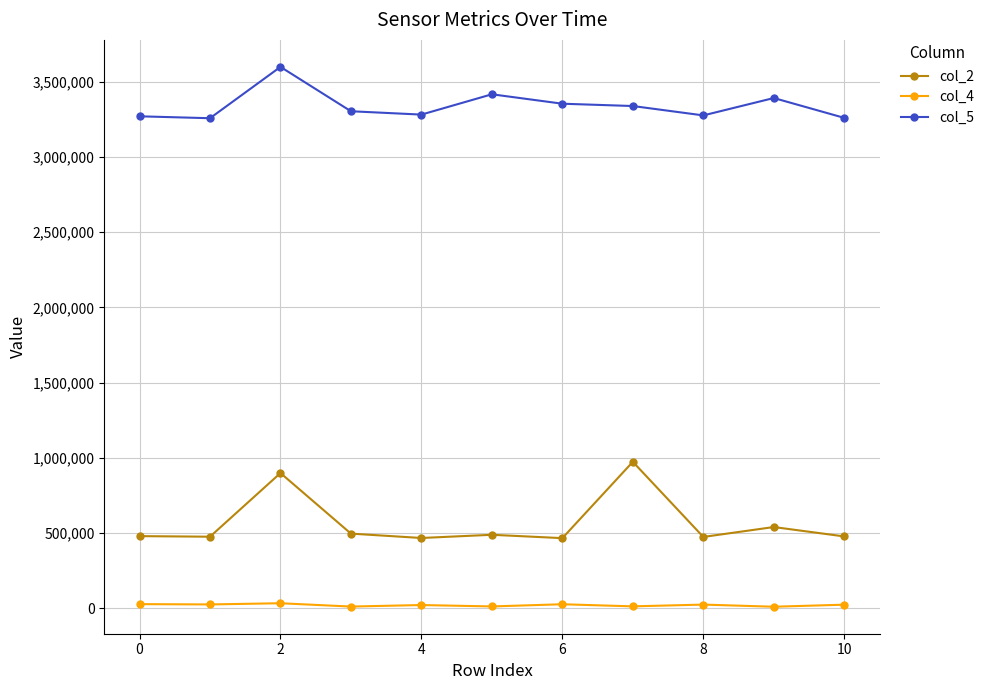

Rank the series by their maximum value, from lowest to highest.

col_4, col_2, col_5